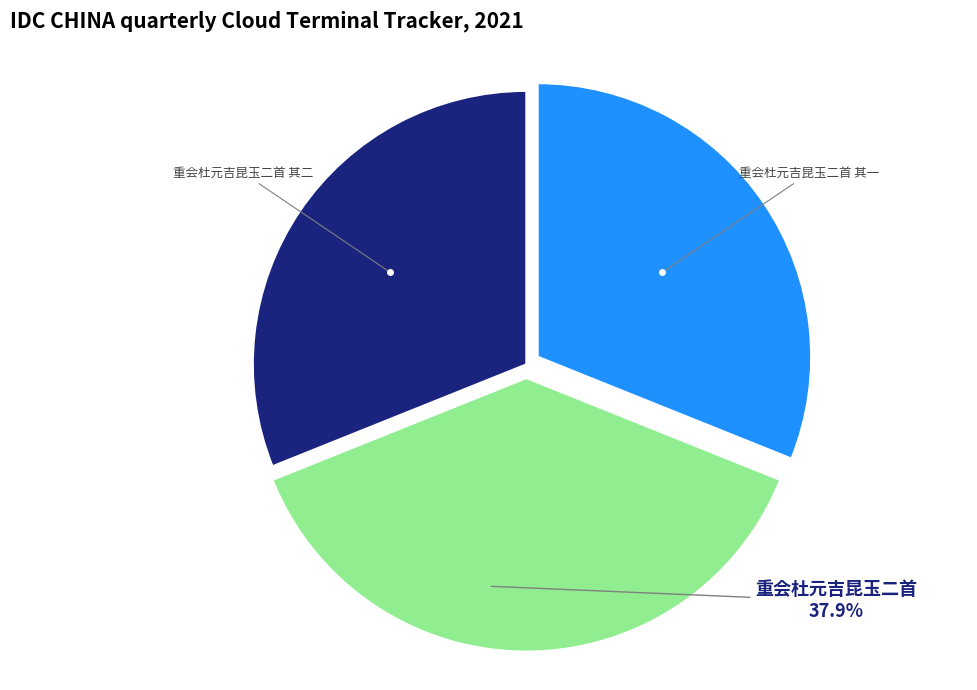

Is it true that 重会杜元吉昆玉二首 其一 is 31% of the pie?

True